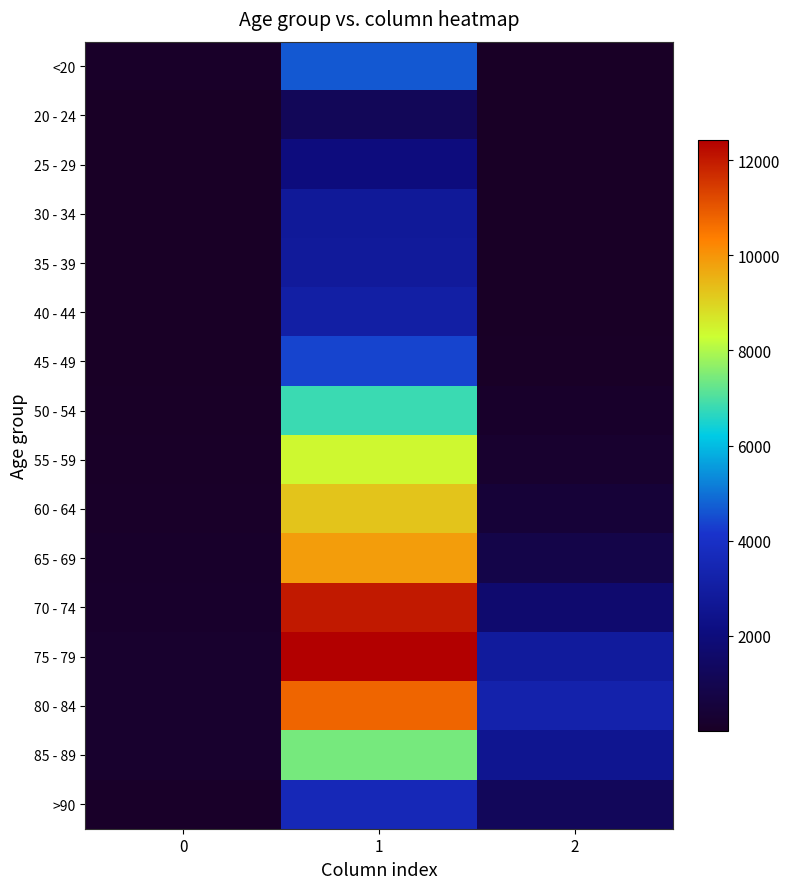

Reading left to right, list all the values displayed in this chart.

<20: 0=77	1=4641	2=18
20 - 24: 0=5	1=1191	2=4
25 - 29: 0=14	1=2038	2=3
30 - 34: 0=27	1=2765	2=17
35 - 39: 0=17	1=2814	2=18
40 - 44: 0=20	1=3078	2=24
45 - 49: 0=23	1=4396	2=47
50 - 54: 0=39	1=6803	2=126
55 - 59: 0=59	1=8400	2=227
60 - 64: 0=84	1=9236	2=426
65 - 69: 0=137	1=9883	2=850
70 - 74: 0=153	1=12018	2=1690
75 - 79: 0=220	1=12434	2=2848
80 - 84: 0=209	1=10764	2=3273
85 - 89: 0=206	1=7417	2=2548
>90: 0=93	1=3604	2=1224